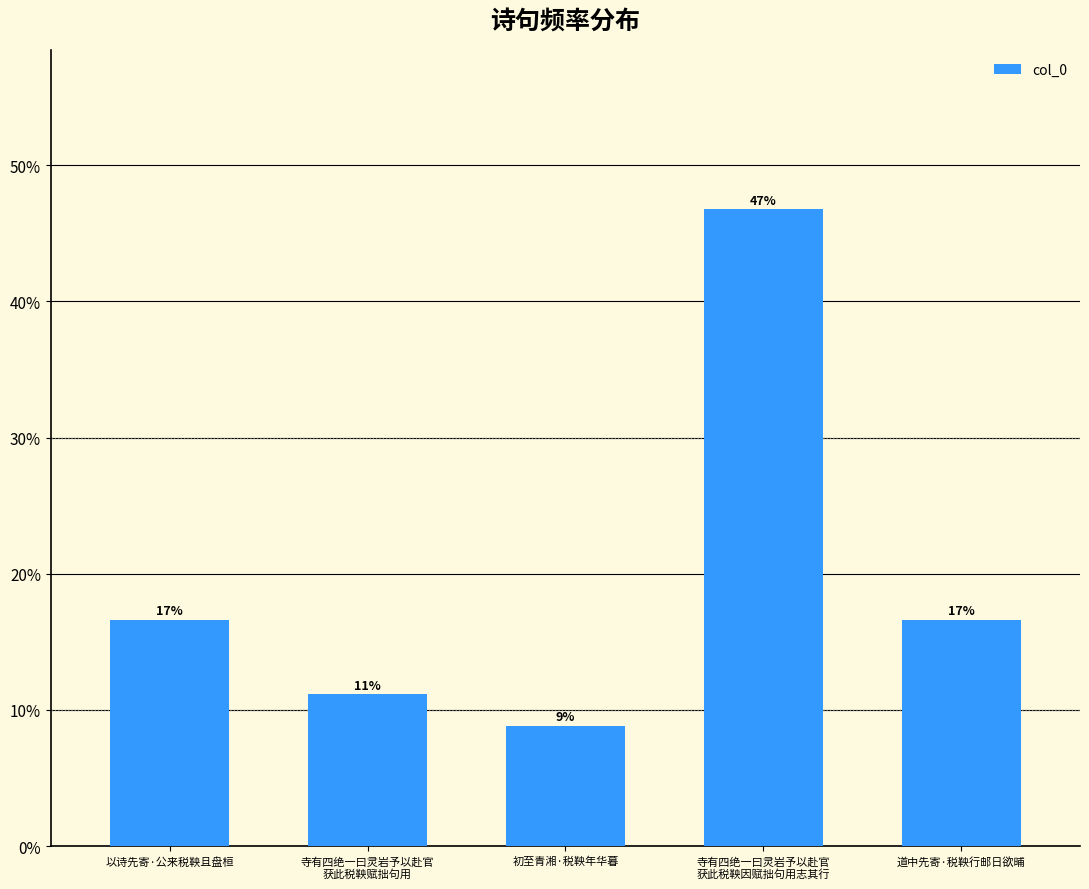

True or false: the data shows 0.7 at 寺有四绝一曰灵岩予以赴官
获此税鞅因赋拙句用志其行.

False